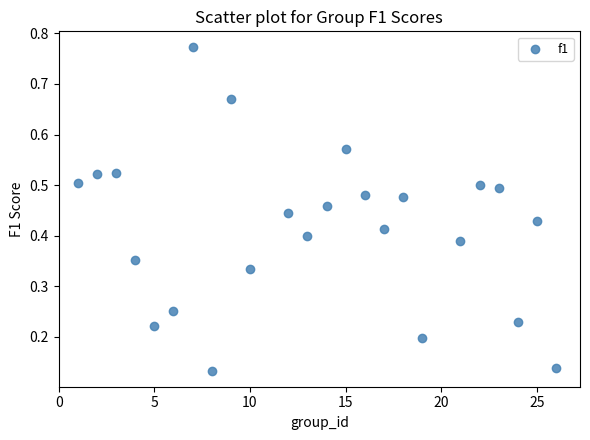

What is the range of X values (max minus min)?

25.0